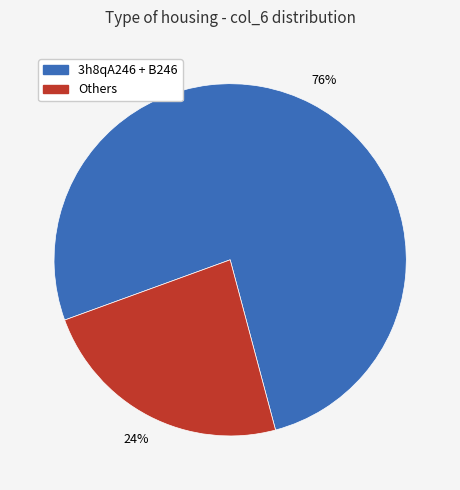

How many segments does this pie chart have?

2